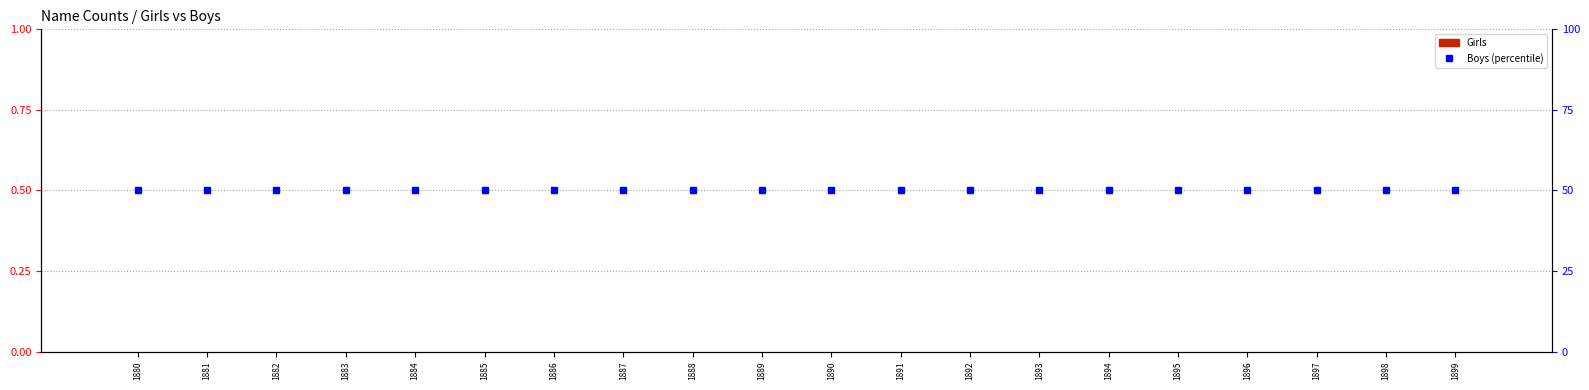

What is the value of the percentile rank within the sample bar at the 1st from the left?

50